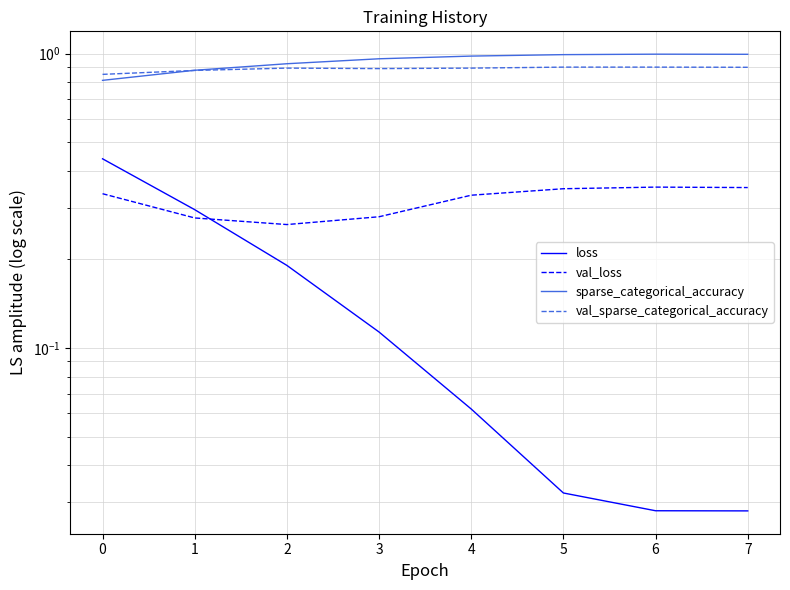

Reading left to right, what are all the values shown in this chart?

loss: 0.4	0.3	0.2	0.1	0.1	0.0	0.0	0.0
val_loss: 0.3	0.3	0.3	0.3	0.3	0.3	0.4	0.4
sparse_categorical_accuracy: 0.8	0.9	0.9	1.0	1.0	1.0	1.0	1.0
val_sparse_categorical_accuracy: 0.9	0.9	0.9	0.9	0.9	0.9	0.9	0.9